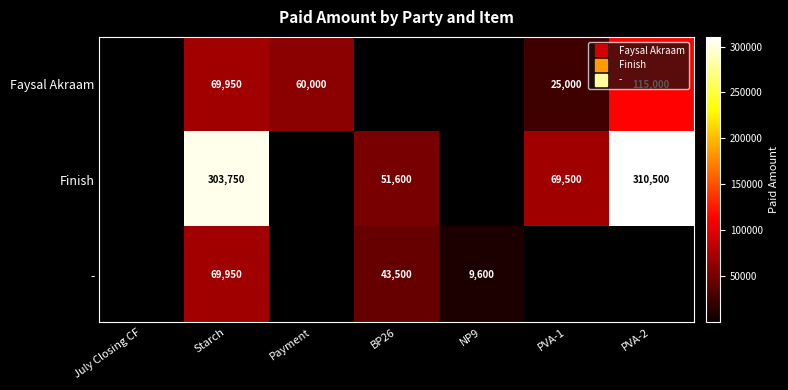

What is the difference between the second highest and minimum values in the Faysal Akraam series?

69950